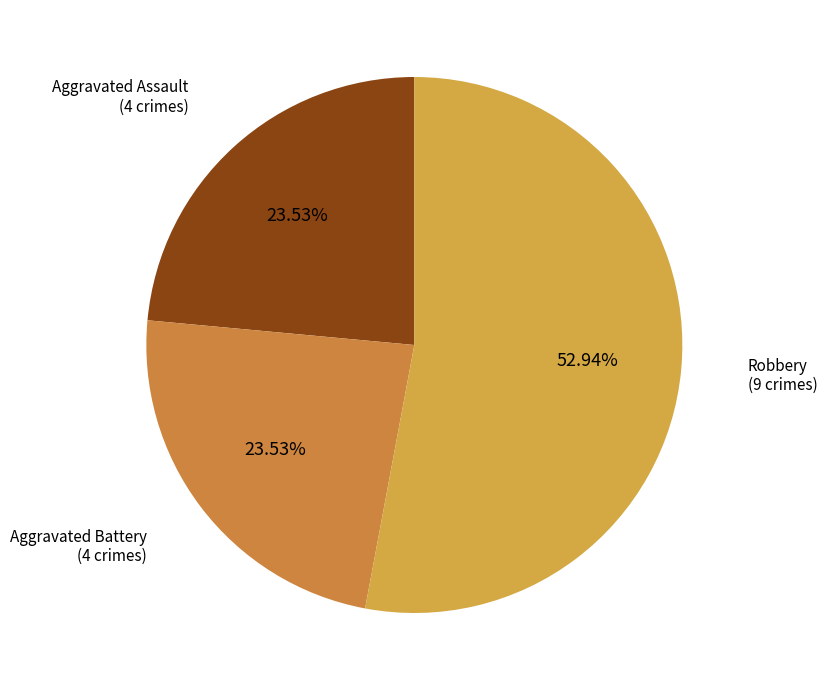

Which category accounts for the majority?

Robbery